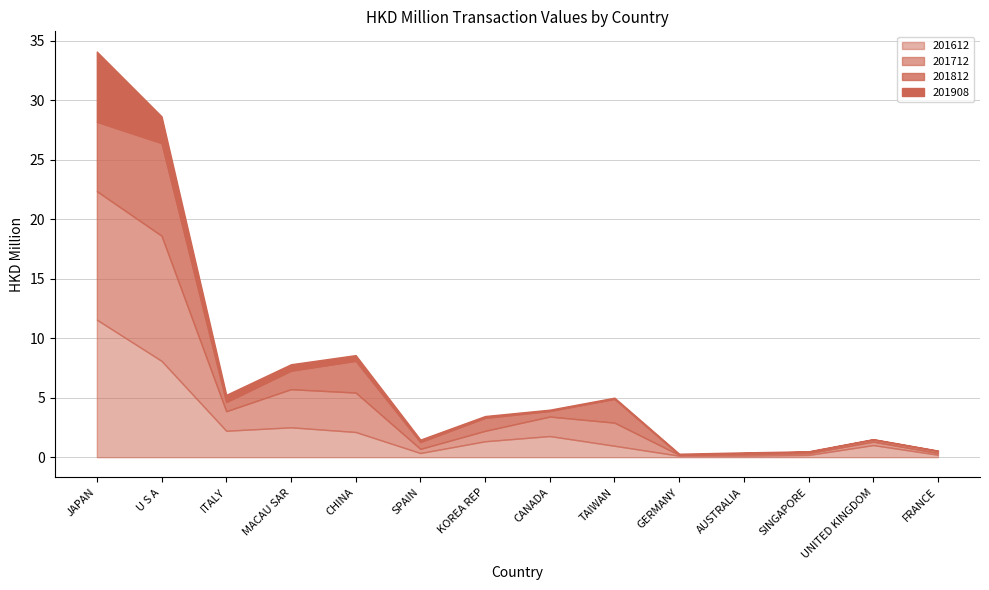

What is the difference between the maximum and minimum values in the 201712 series?

10.7